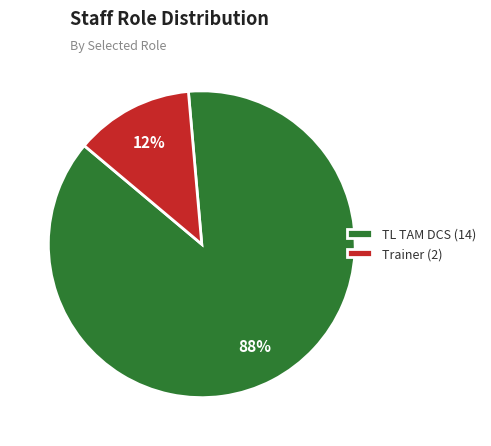

Which slice represents more than half of the pie?

TL TAM DCS